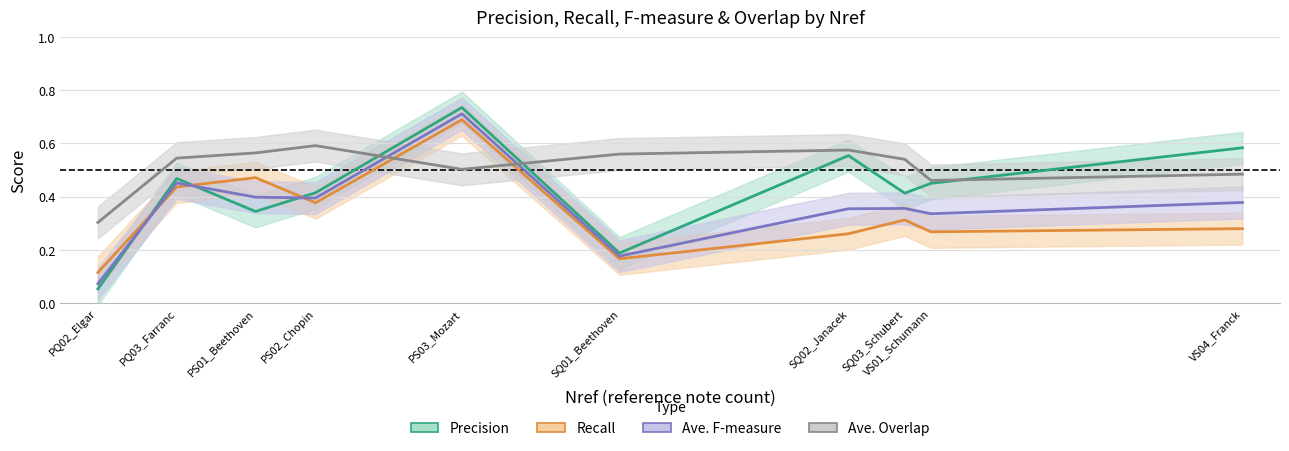

Which series changed the most between PQ02_Elgar and PS02_Chopin?

Precision